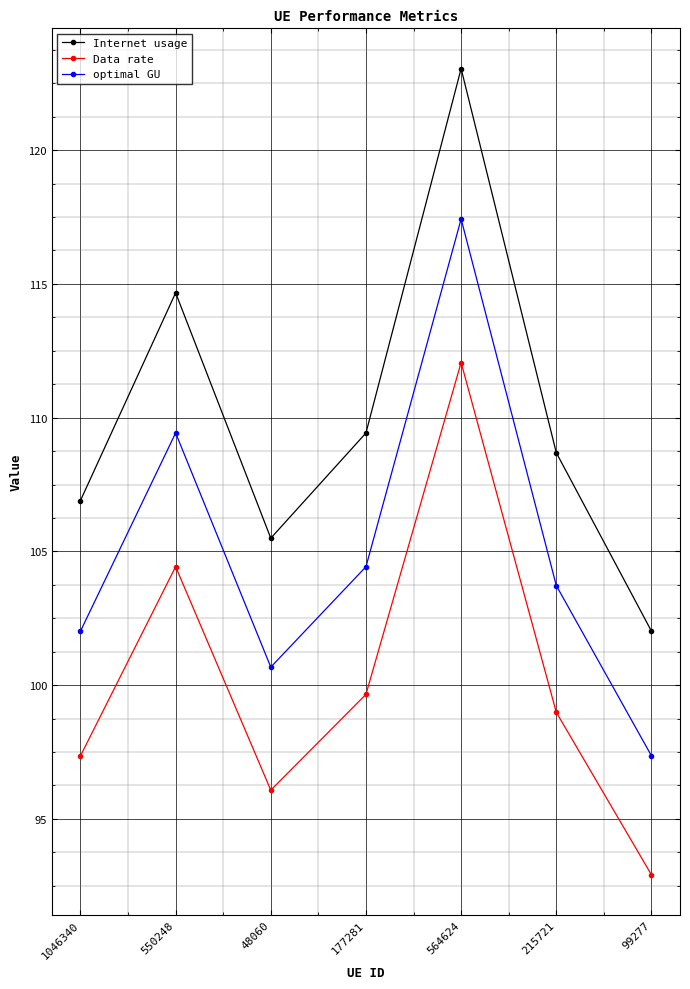

True or false: optimal GU and Internet usage intersect in this chart.

False